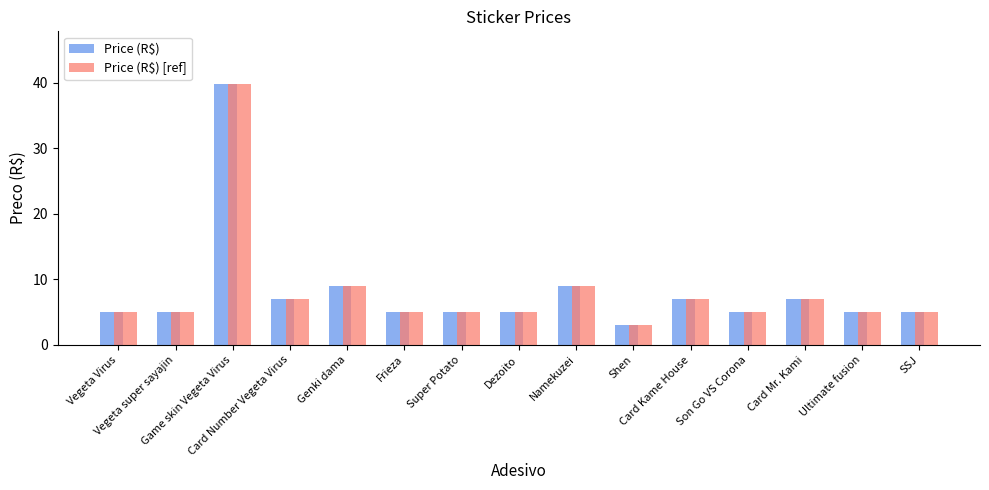

What is the difference between the maximum and minimum values in the Price (R$) [ref] series?

36.9